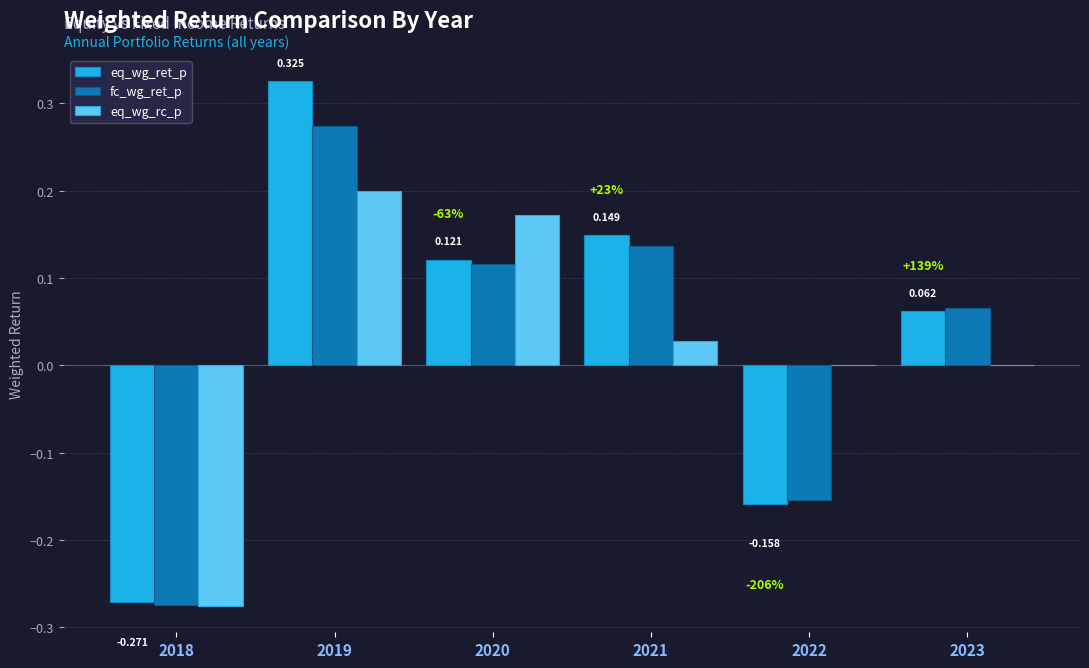

Between 2021 and 2023, which series saw the biggest shift?

eq_wg_ret_p